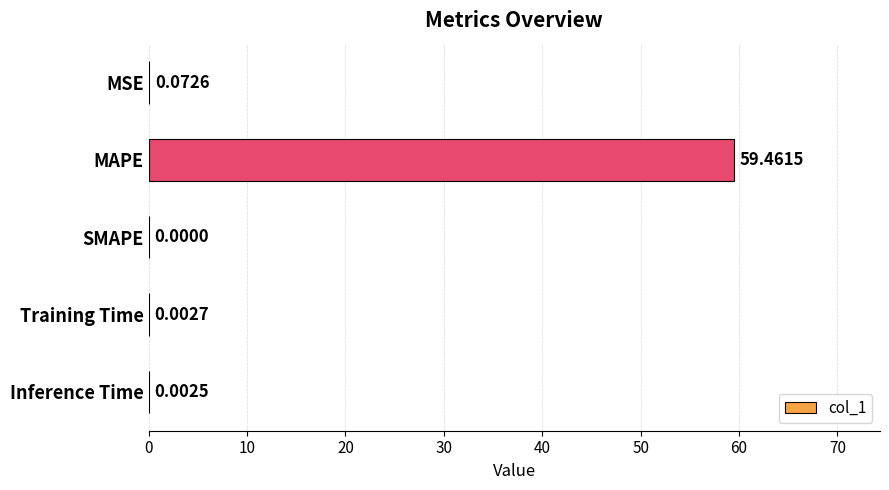

How many values are above zero?

4